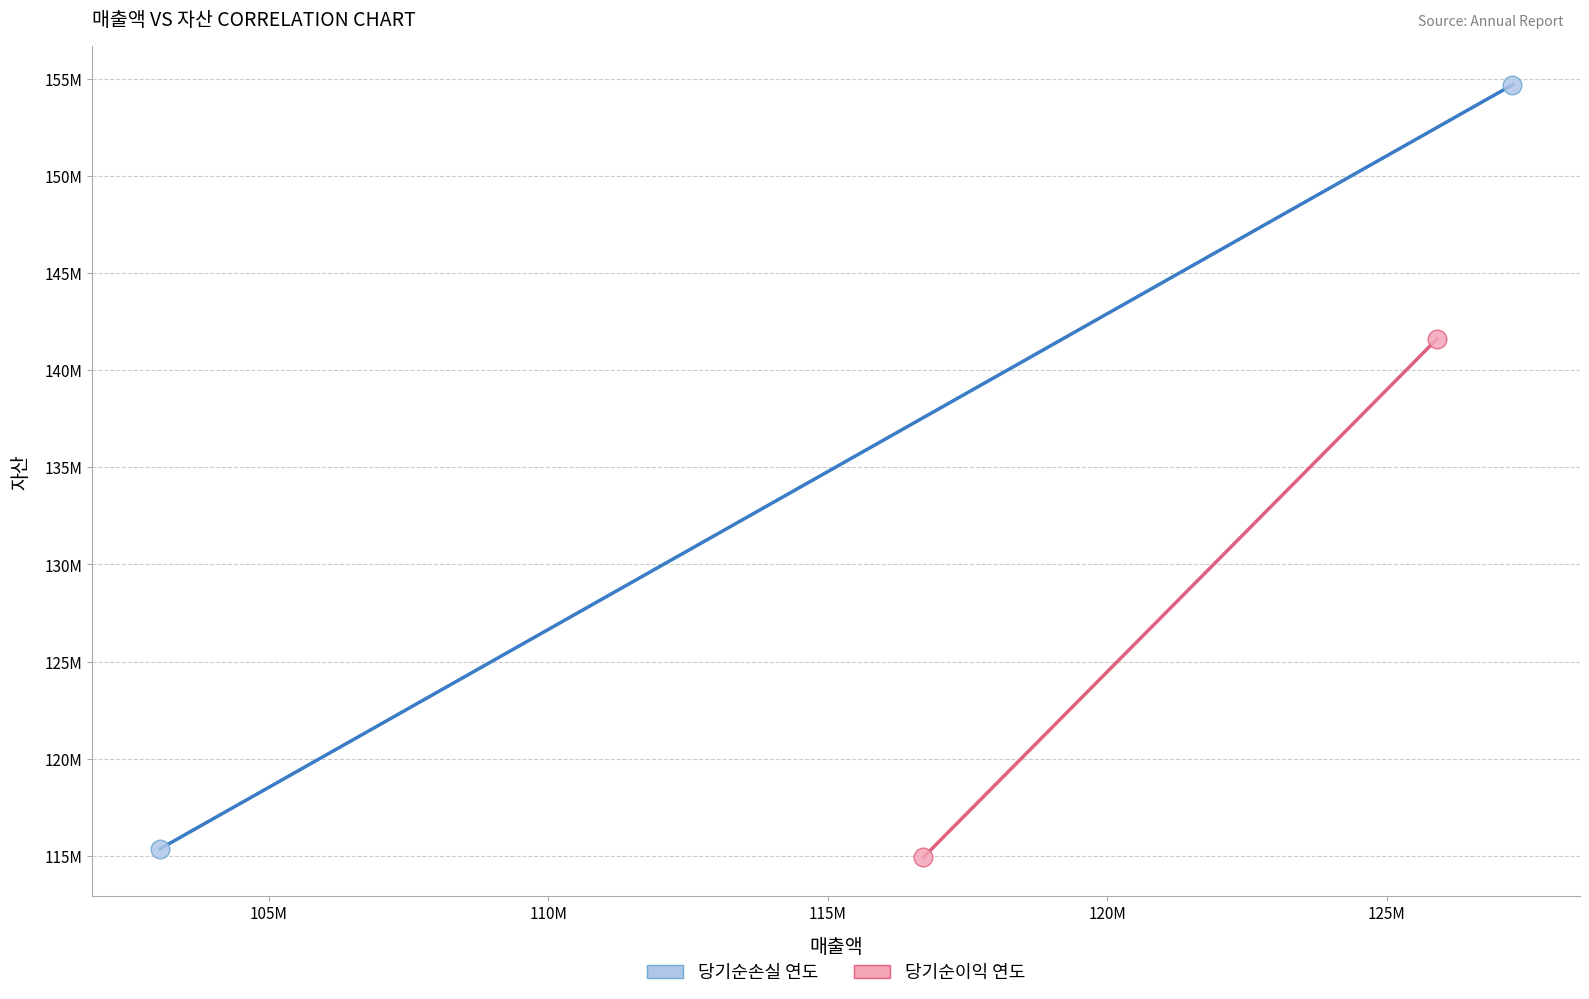

Which series reaches the minimum Y coordinate?

당기순이익 연도